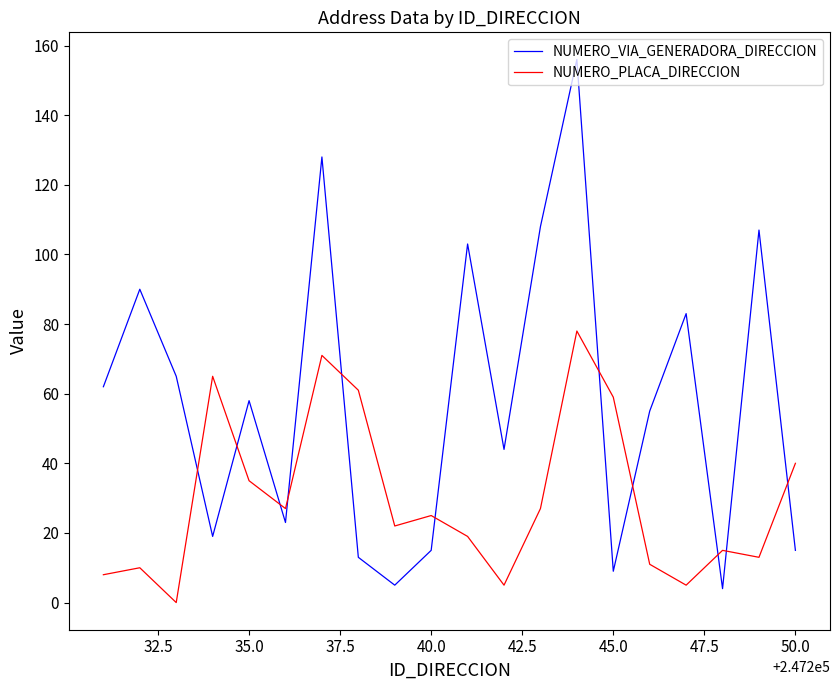

Which series has the widest spread of values?

NUMERO_VIA_GENERADORA_DIRECCION